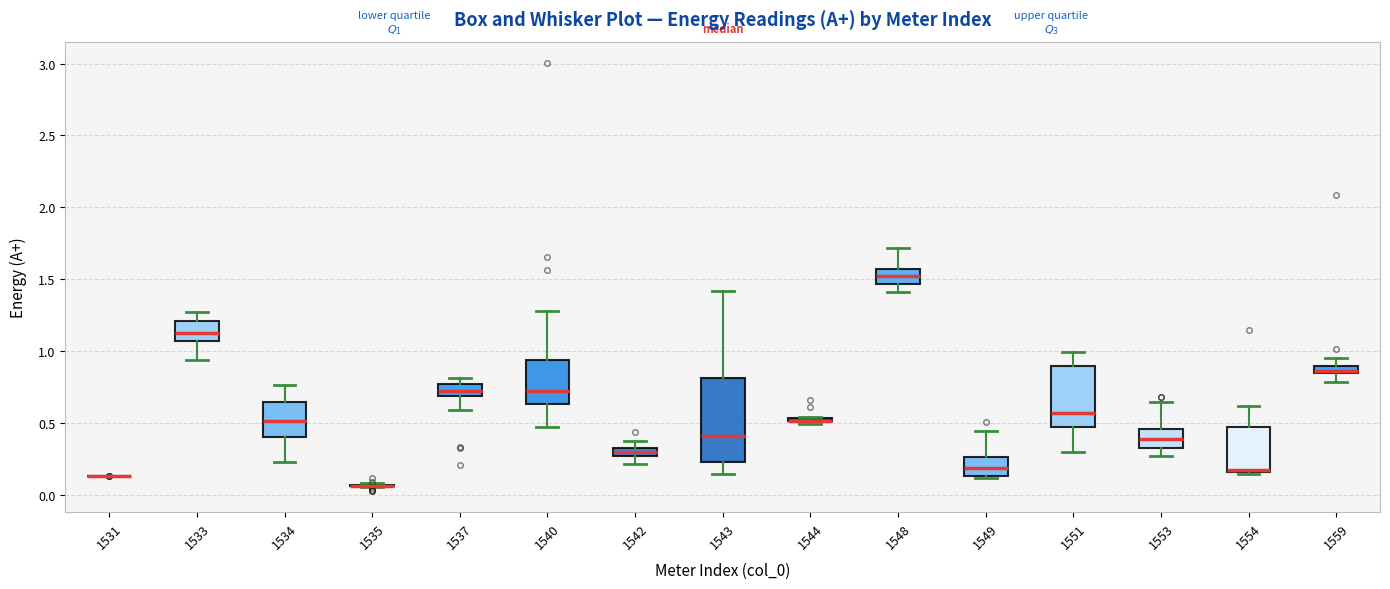

Where does the lower whisker of the box at x = 1559 end on the y-axis? The values are not printed on the chart, so give them approximately, as read against the axis.

0.80